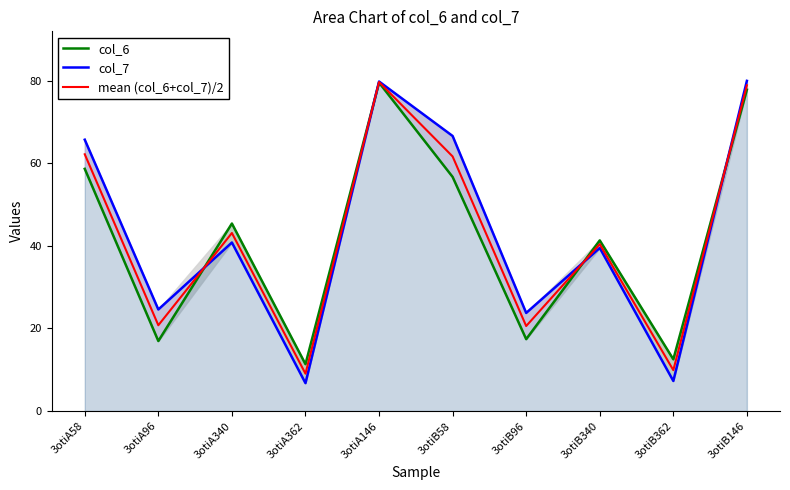

How many data points in mean (col_6+col_7)/2 are less than 43?

5